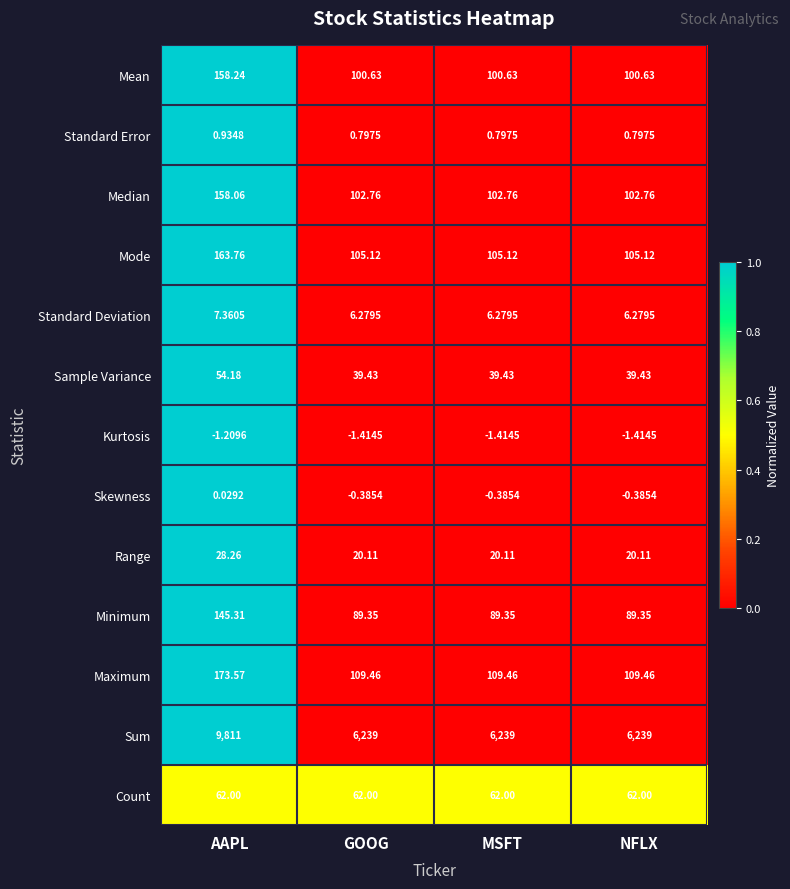

At which category is the sum across all series the highest?

AAPL